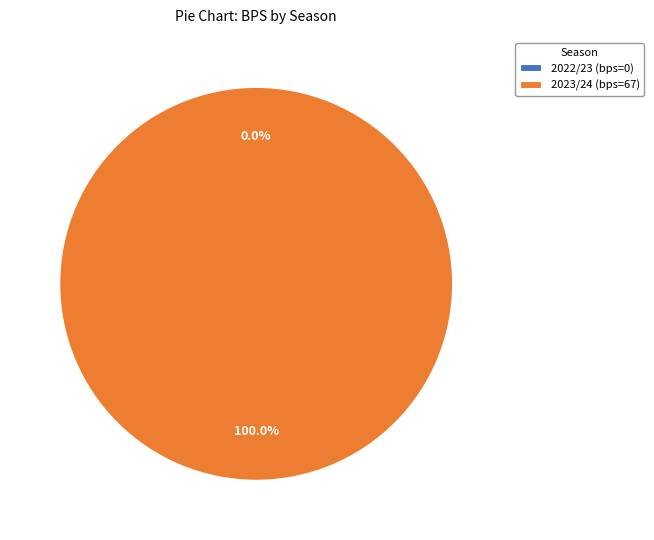

To the nearest percent, what is the difference between the largest and smallest slice percentages?

100%